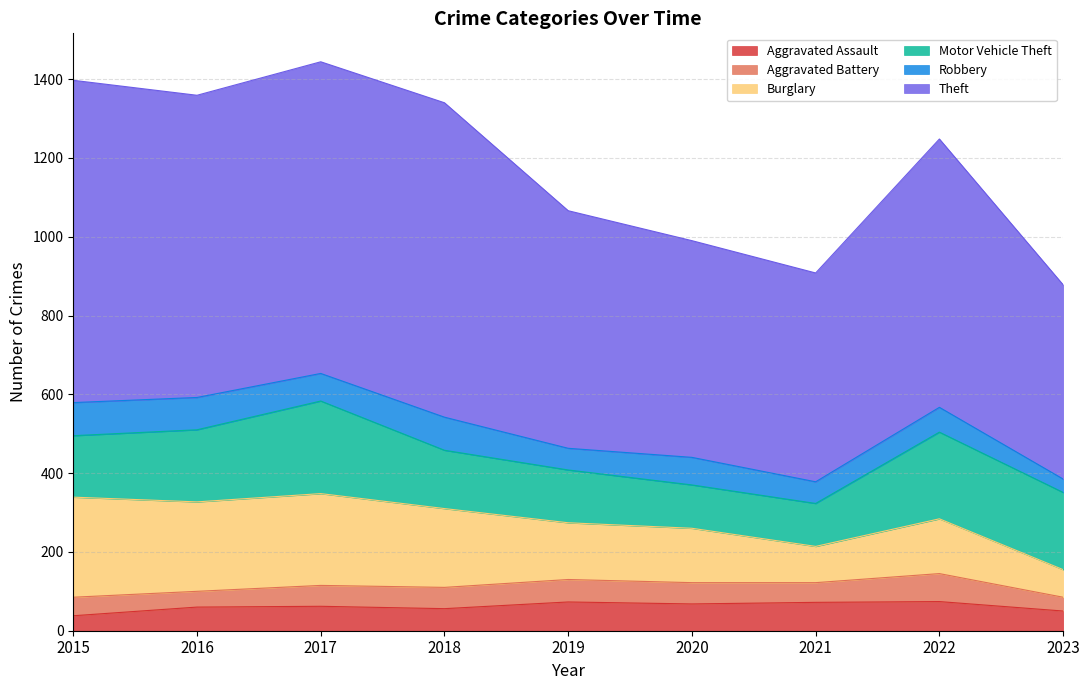

The Aggravated Assault series shows 56 at 2018. True or false?

True